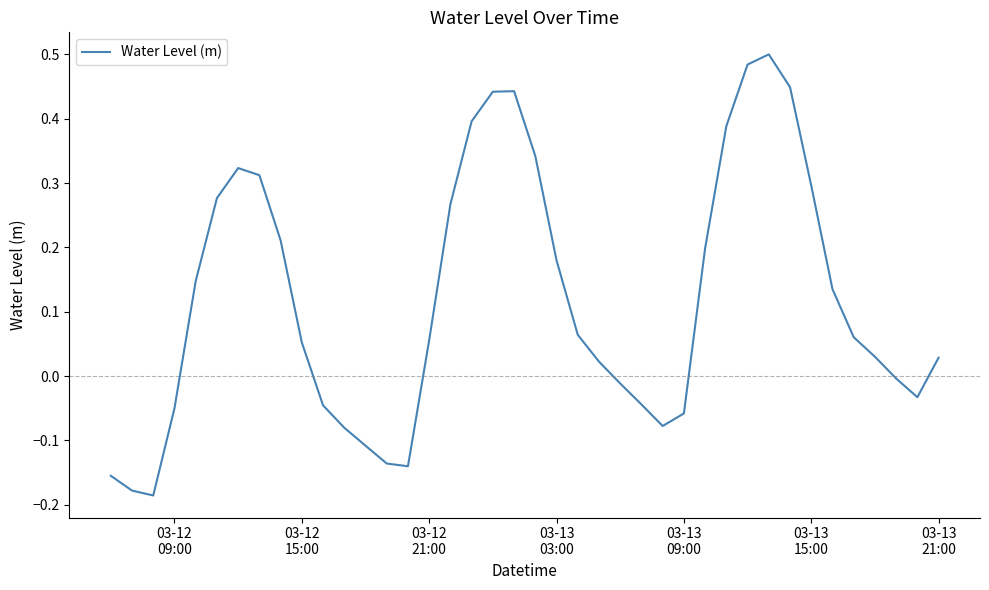

What is the difference between the maximum and minimum values?

0.7